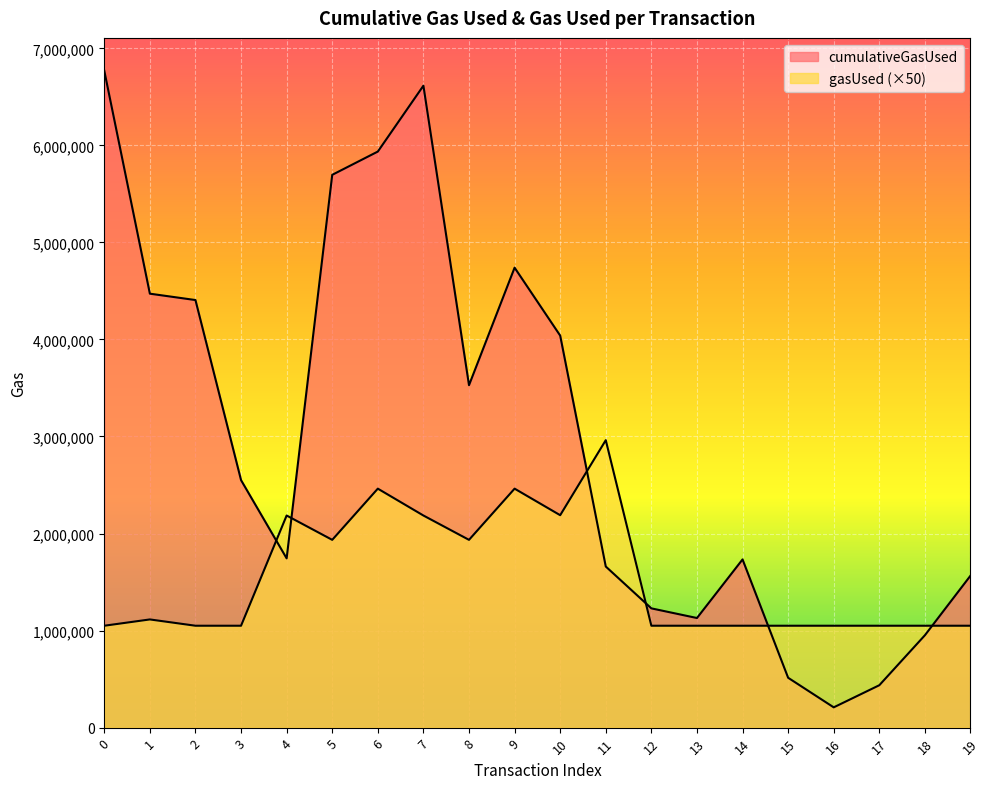

The gasUsed series shows 1050000 at 16. True or false?

True